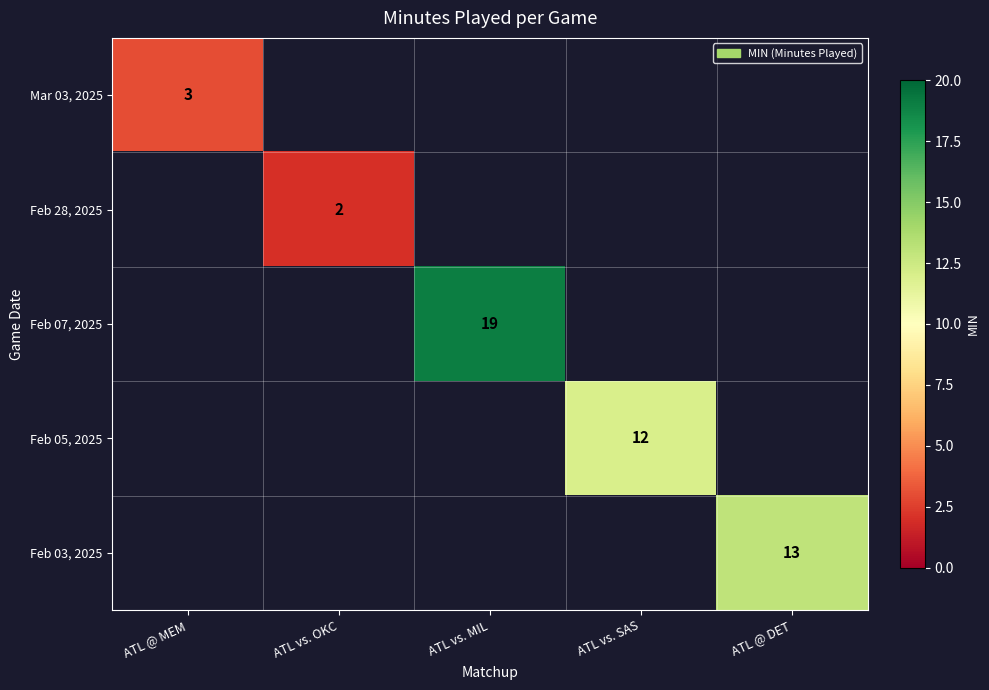

What is the maximum value shown in the chart?

19.0